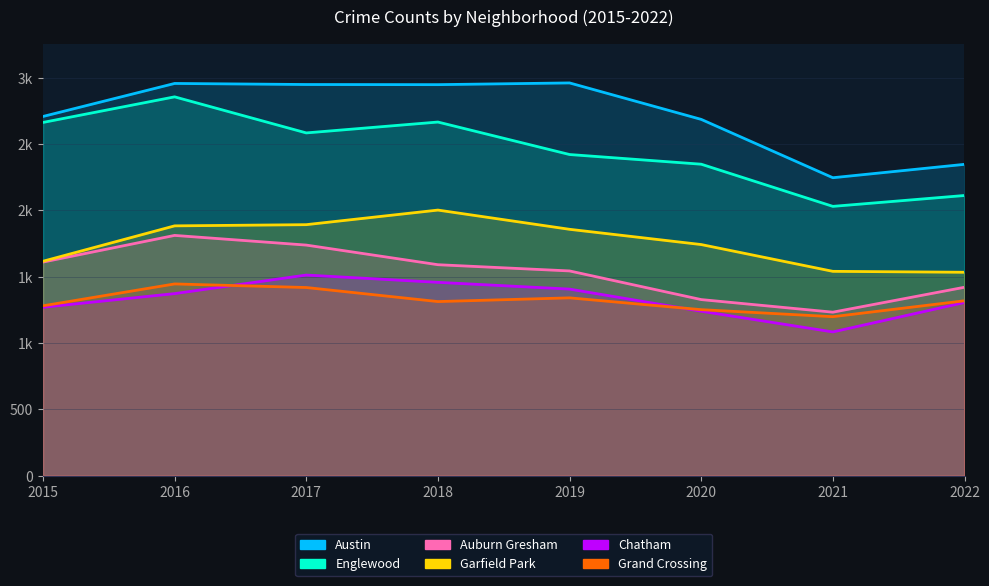

At which label is Garfield Park closest to 1768?

2020